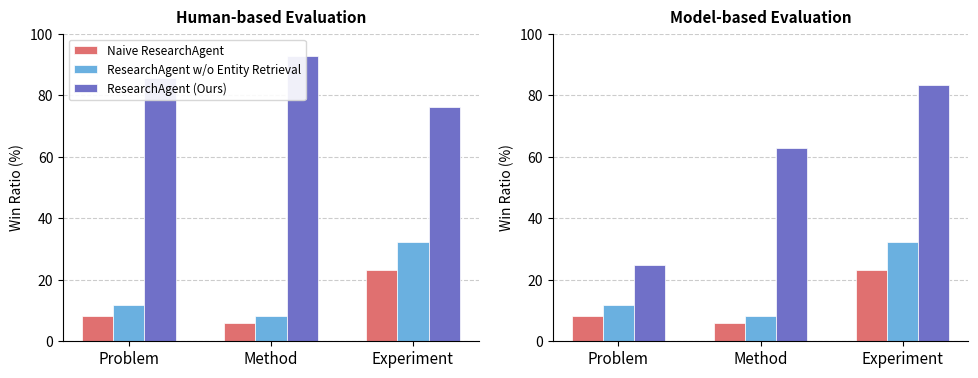

What is the difference between the maximum and minimum values in the ResearchAgent (Ours) series?

58.6